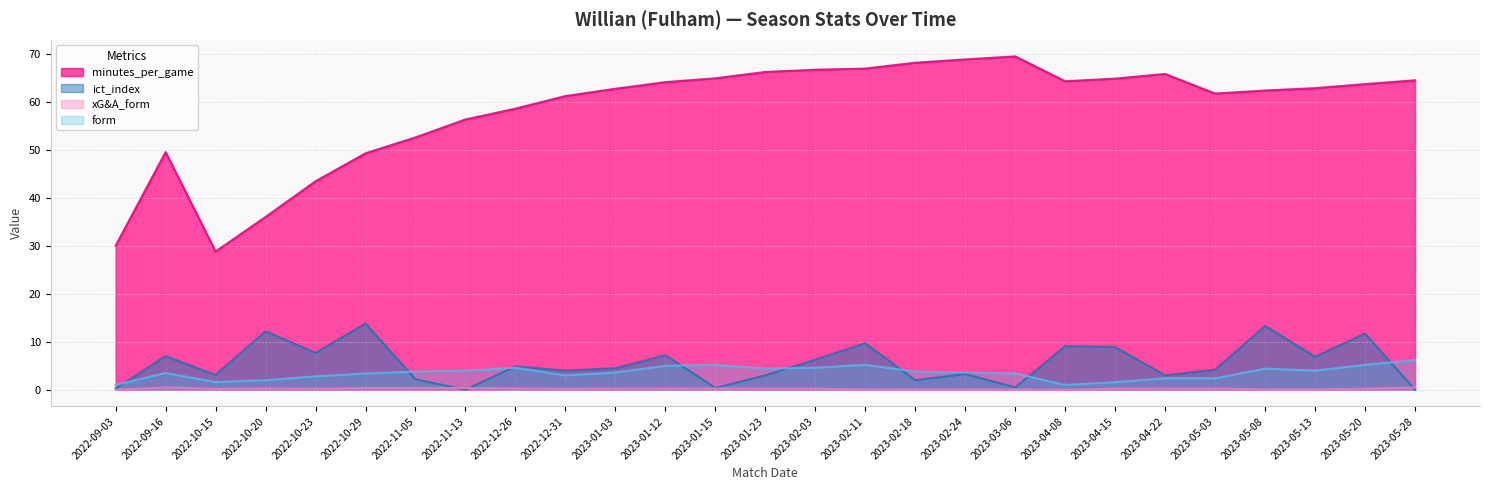

Which has a higher value, 2023-05-03 or 2023-01-12?

2023-01-12